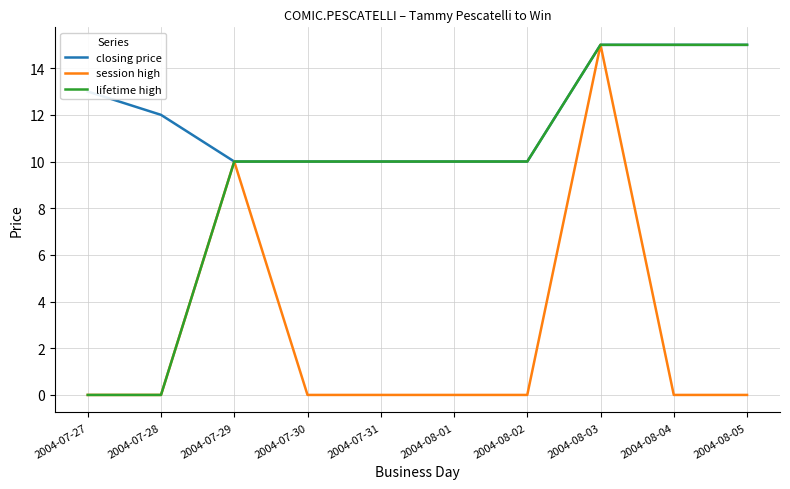

What position from the left is 2004-08-04?

9